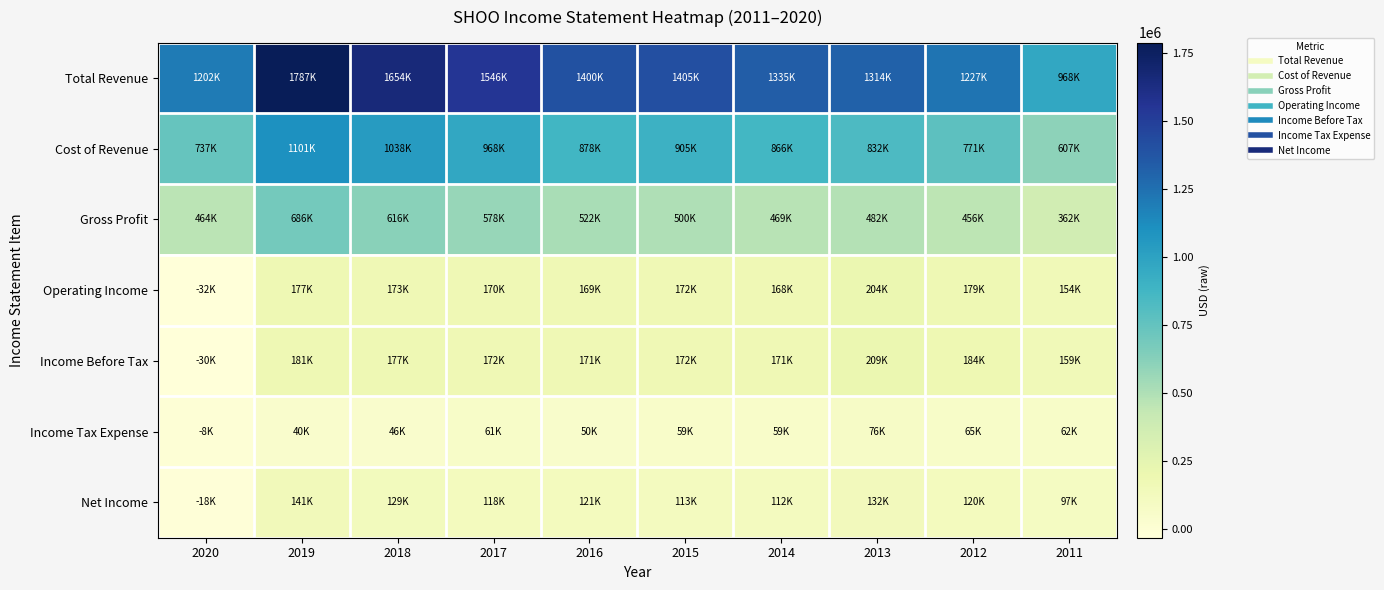

Which series has the largest total across all categories?

Total Revenue